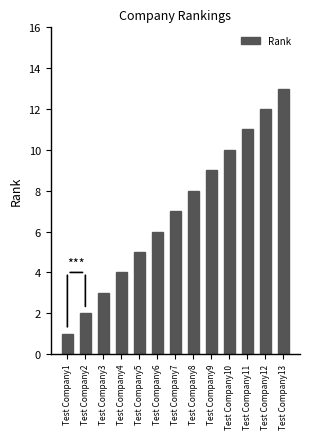

What is the smallest value displayed?

1